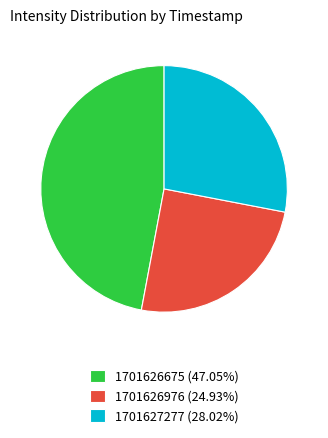

Count the number of slices in the pie.

3